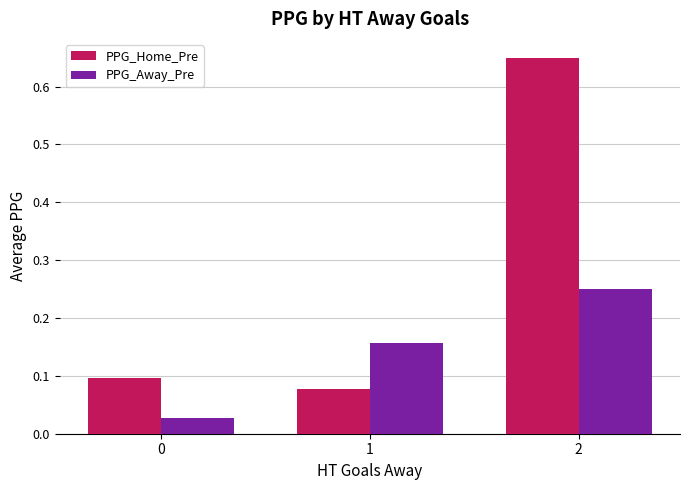

Rank the series by their average value, from highest to lowest.

PPG_Home_Pre, PPG_Away_Pre